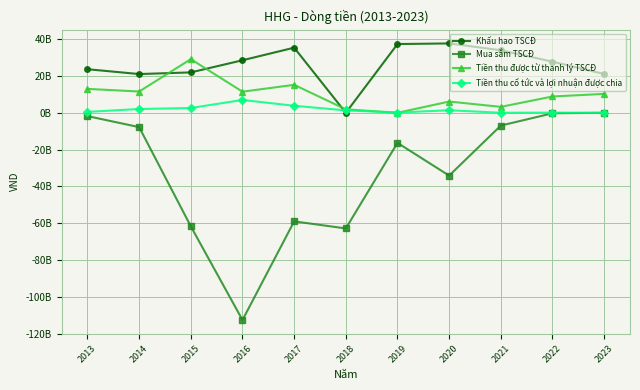

What is the spread (max minus min) of values at 2020?

71771053231